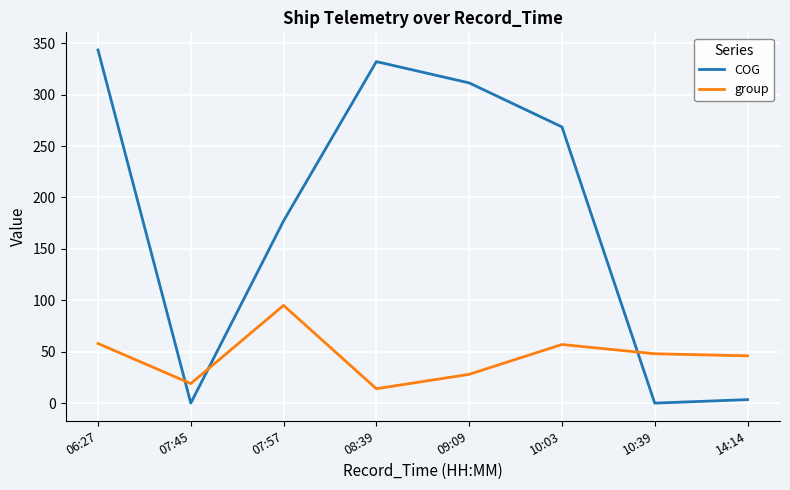

Which series changed the most between 07:45 and 14:14?

group